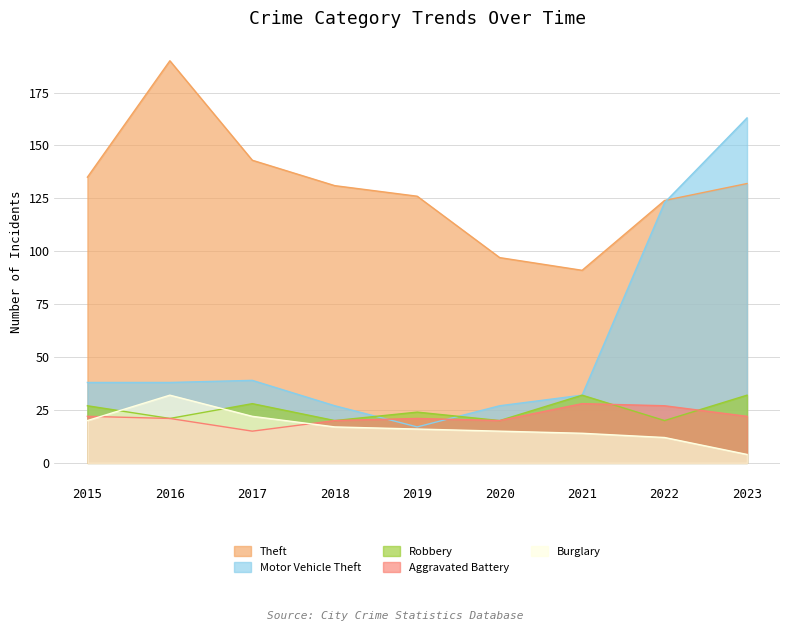

What is the difference between the maximum and minimum values in the Aggravated Battery series?

13